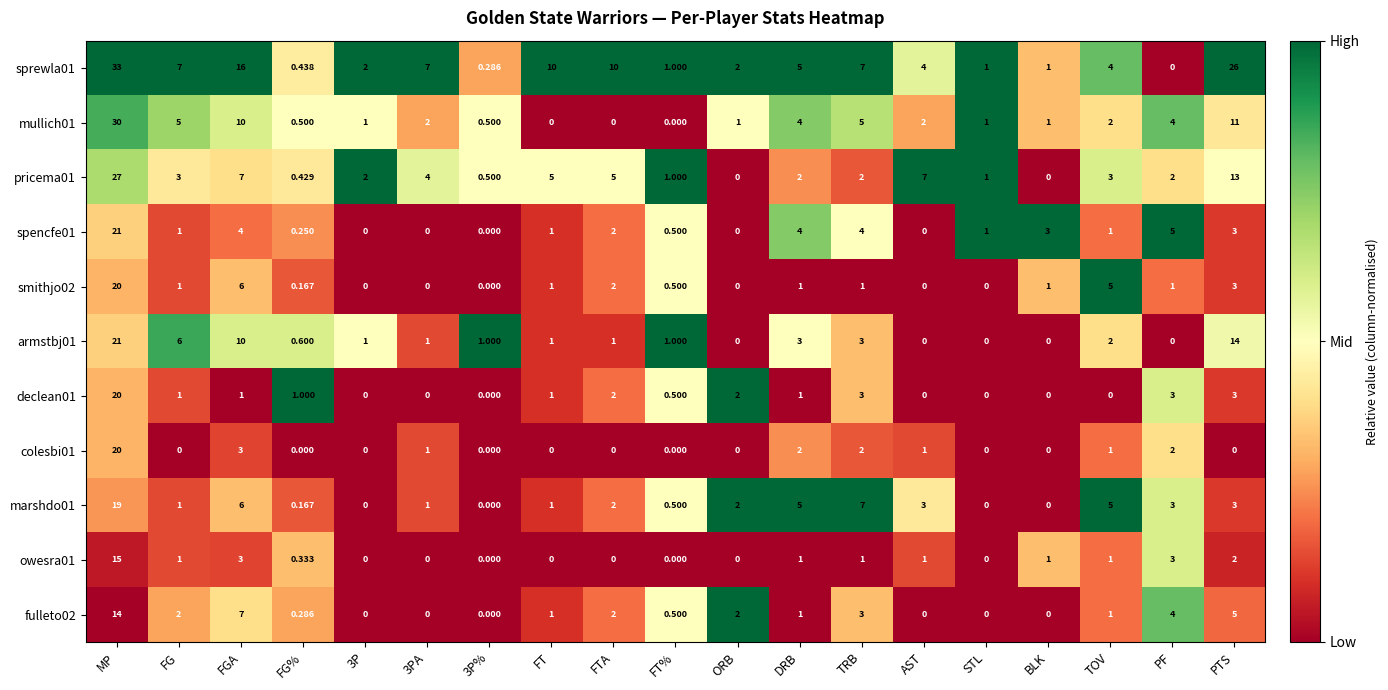

Is the value of declean01 at FTA greater than the value of marshdo01 at FGA?

No